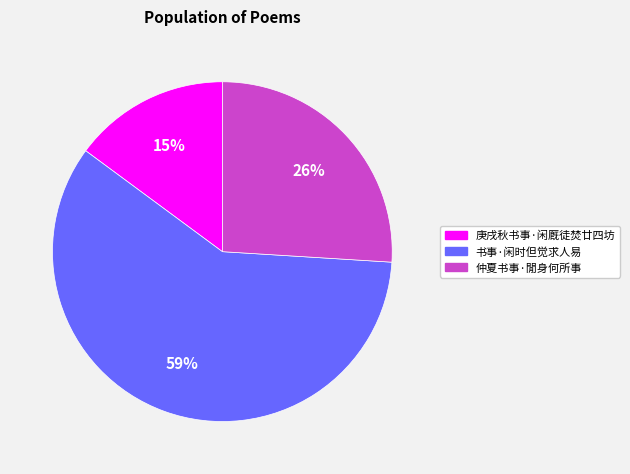

How many segments does this pie chart have?

3